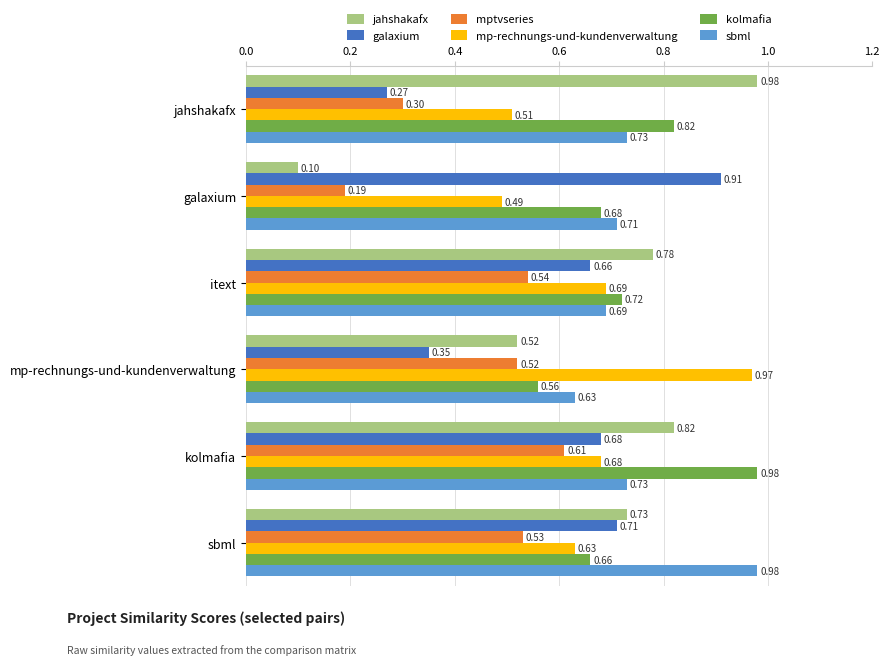

Between itext and kolmafia, which series saw the biggest shift?

kolmafia